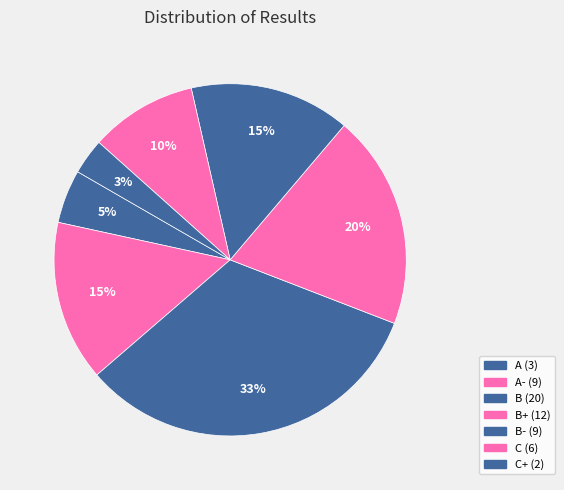

How many segments does this pie chart have?

7